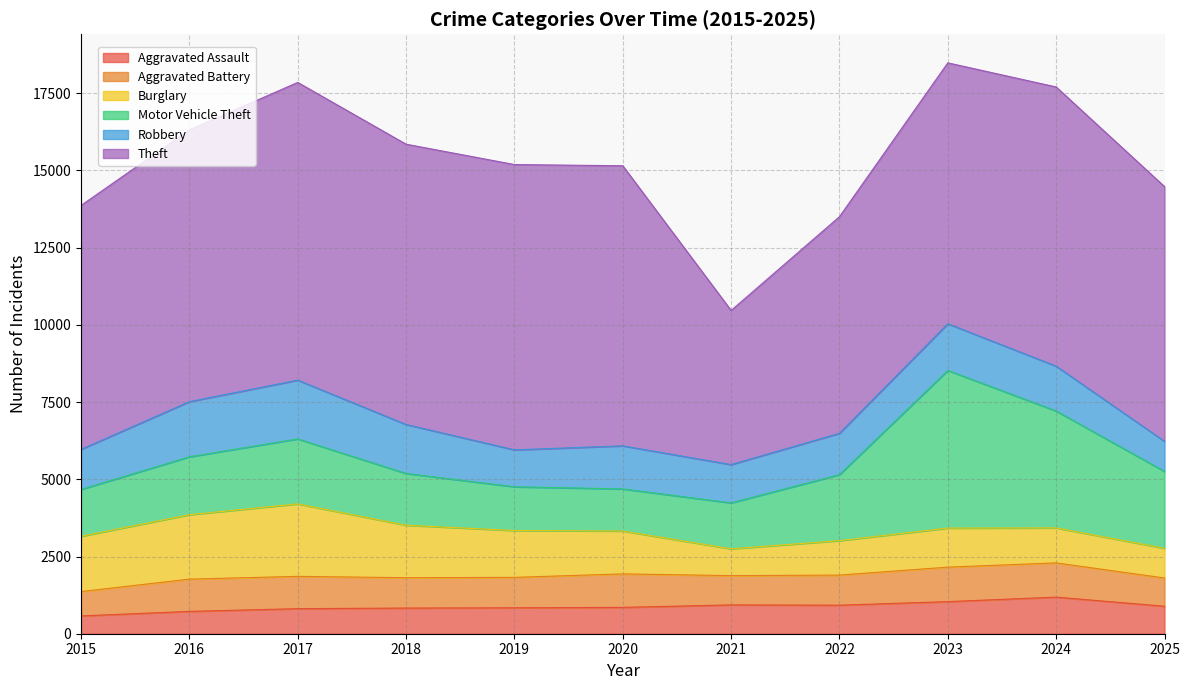

How many values in the Aggravated Assault series are below 853?

5